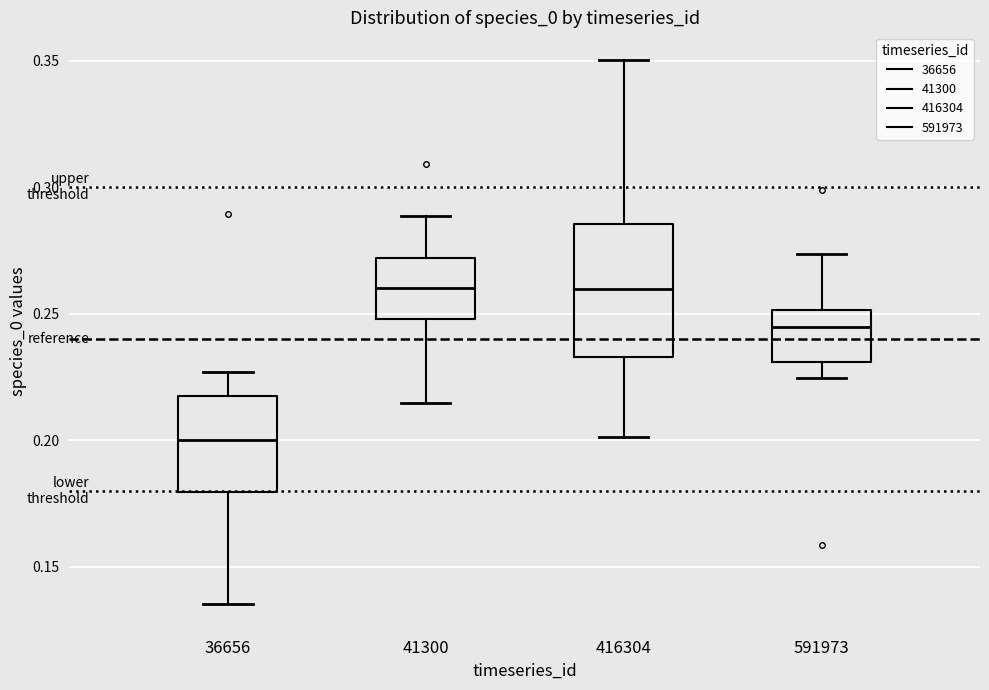

Where does the median line of the box at x = 36656 sit on the y-axis? The values are not printed on the chart, so give them approximately, as read against the axis.

0.200